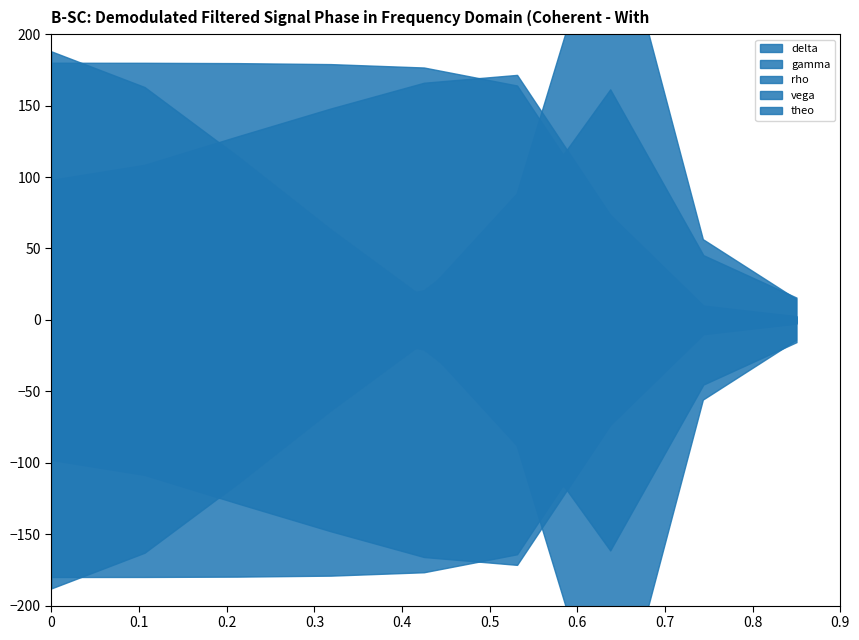

What is the sum of the delta values at 55.0 and 40.0?

1.0